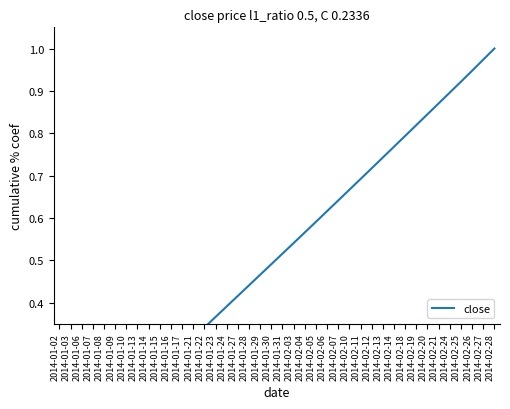

Reading right to left, extract all data points from this chart.

2014-02-28=1.0	2014-02-27=1.0	2014-02-26=0.9	2014-02-25=0.9	2014-02-24=0.9	2014-02-21=0.9	2014-02-20=0.8	2014-02-19=0.8	2014-02-18=0.8	2014-02-14=0.8	2014-02-13=0.7	2014-02-12=0.7	2014-02-11=0.7	2014-02-10=0.7	2014-02-07=0.6	2014-02-06=0.6	2014-02-05=0.6	2014-02-04=0.6	2014-02-03=0.5	2014-01-31=0.5	2014-01-30=0.5	2014-01-29=0.5	2014-01-28=0.4	2014-01-27=0.4	2014-01-24=0.4	2014-01-23=0.4	2014-01-22=0.3	2014-01-21=0.3	2014-01-17=0.3	2014-01-16=0.3	2014-01-15=0.2	2014-01-14=0.2	2014-01-13=0.2	2014-01-10=0.2	2014-01-09=0.1	2014-01-08=0.1	2014-01-07=0.1	2014-01-06=0.1	2014-01-03=0.0	2014-01-02=0.0